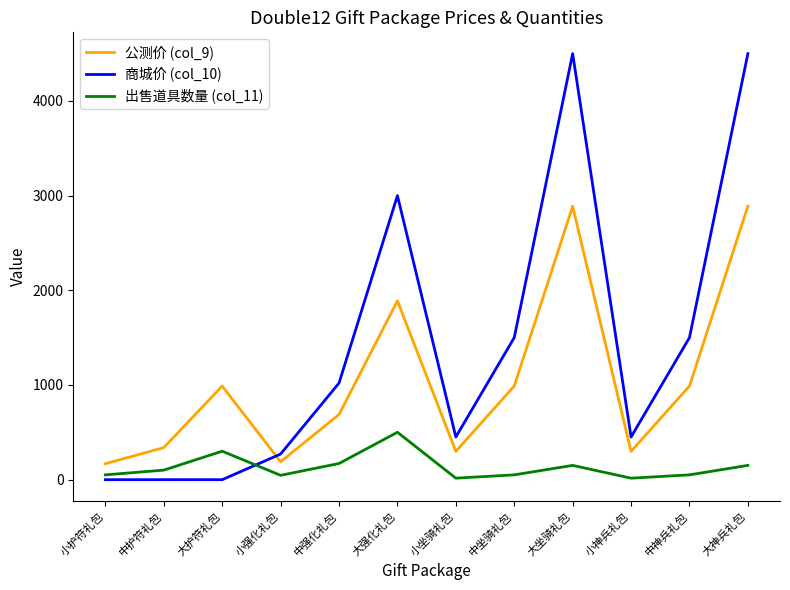

List the series in order of their overall mean, lowest first.

出售道具数量 (col_11), 公测价 (col_9), 商城价 (col_10)